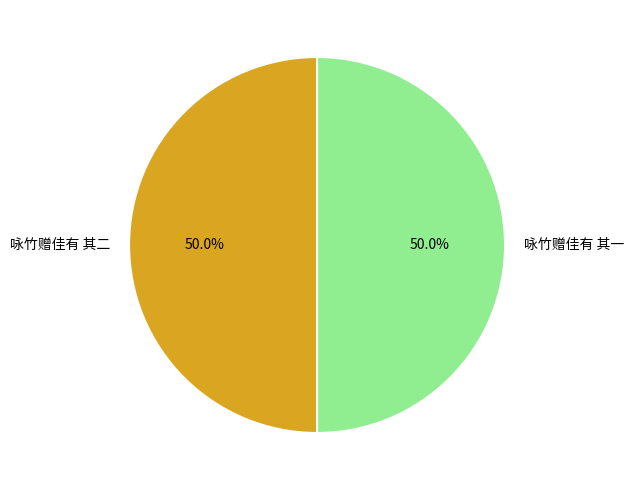

How many segments does this pie chart have?

2